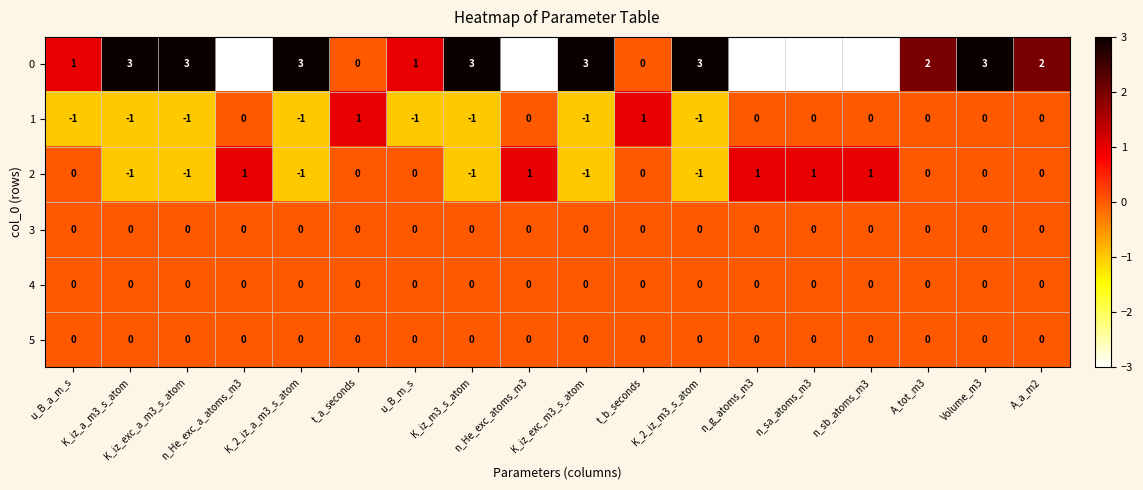

Which series has the largest range (max minus min)?

0